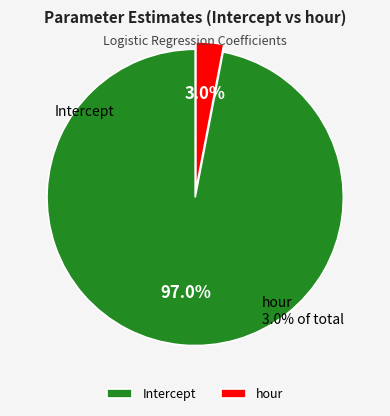

To the nearest percent, what is the difference between the Intercept and hour slice percentages?

94%